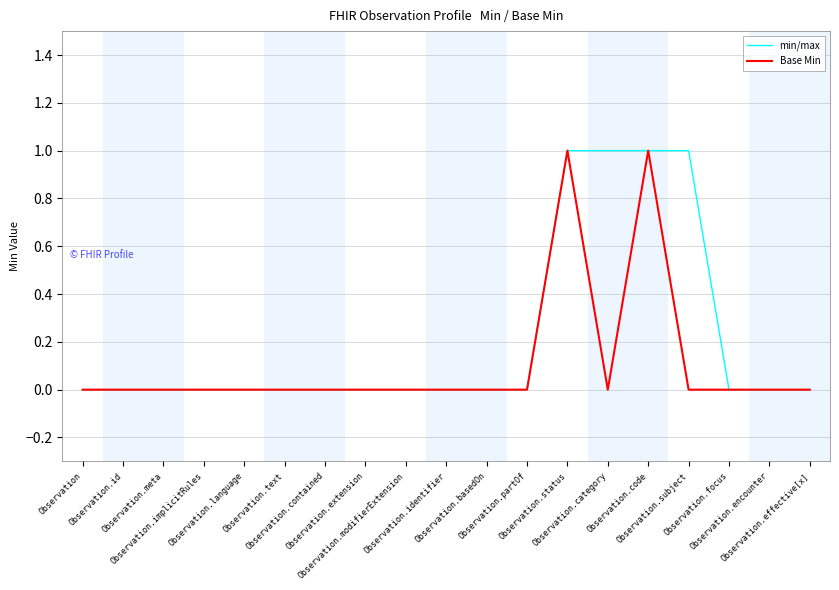

List the series in order of their overall mean, lowest first.

Base Min, min/max